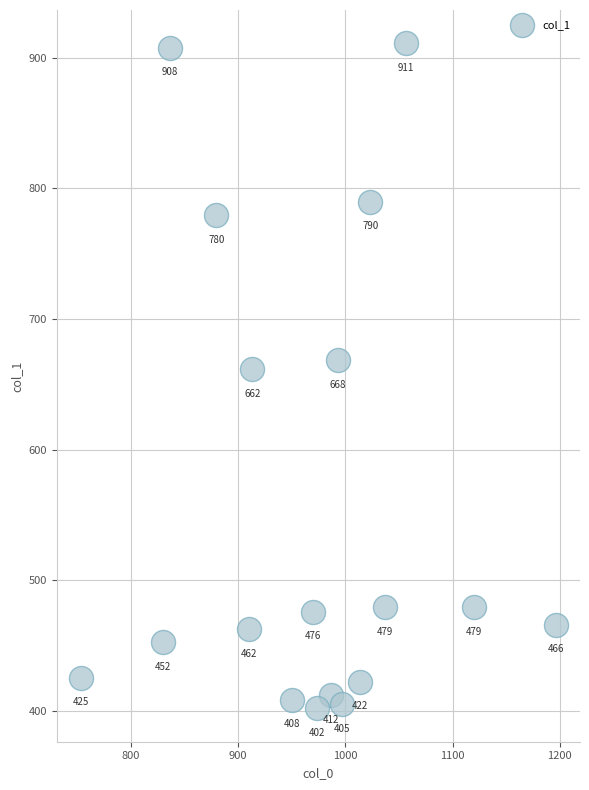

What Y value in the scatter plot is closest to 656?

661.5